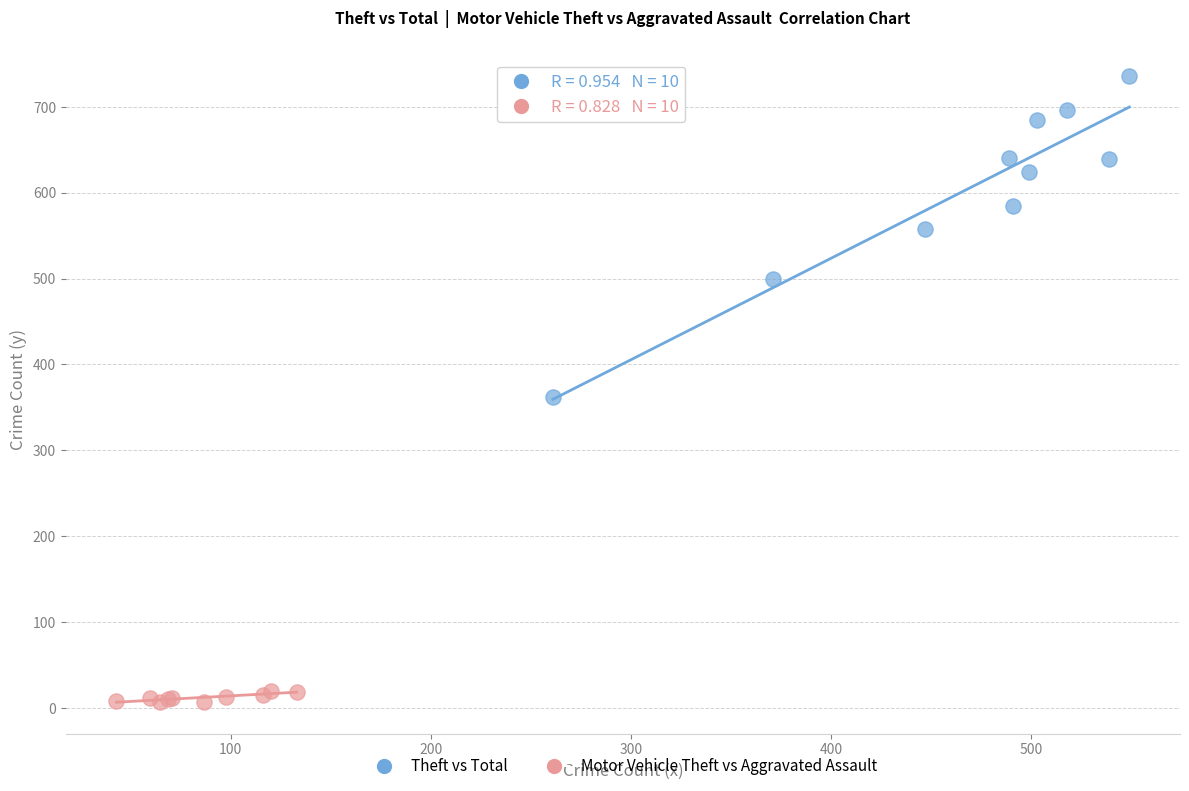

Which series reaches the minimum Y coordinate?

Motor Vehicle Theft vs Aggravated Assault